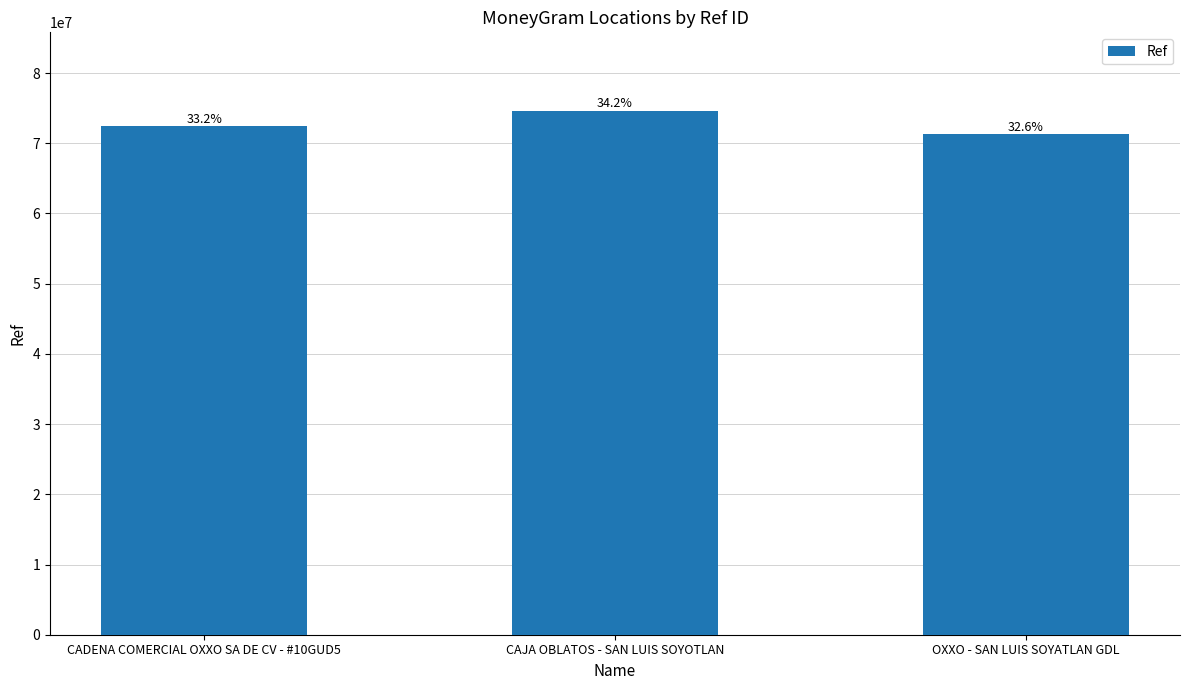

What is the maximum value shown in the chart?

74605350